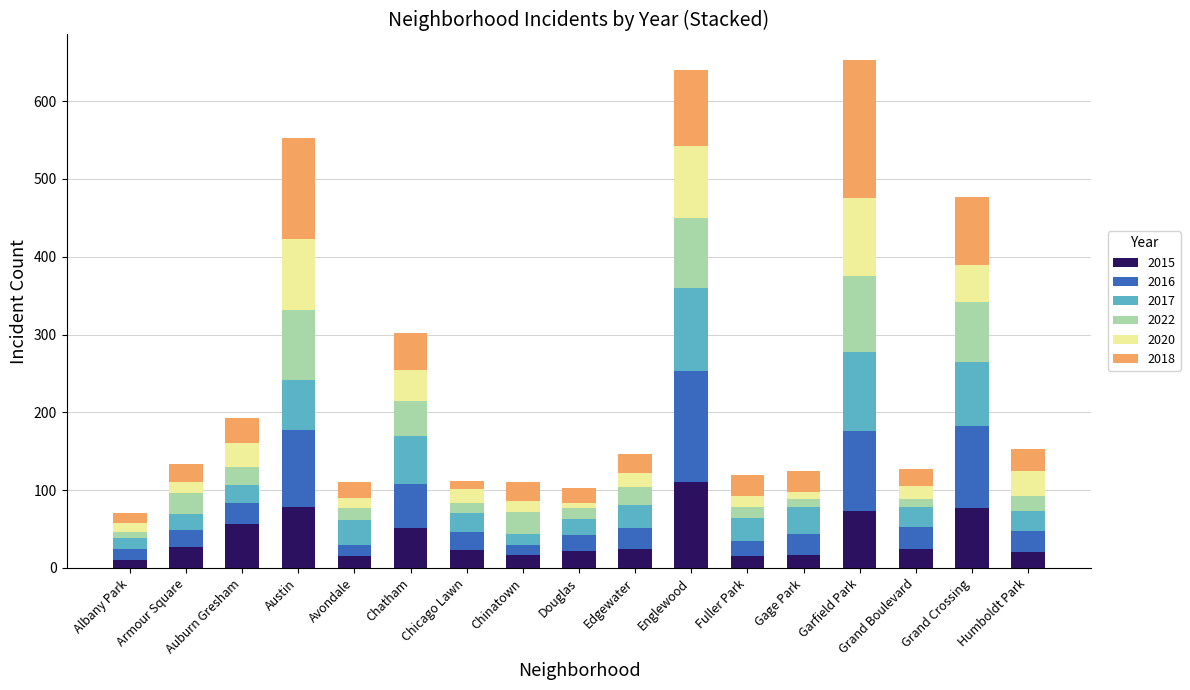

What is the difference between the 2015 values at Englewood and Garfield Park?

38